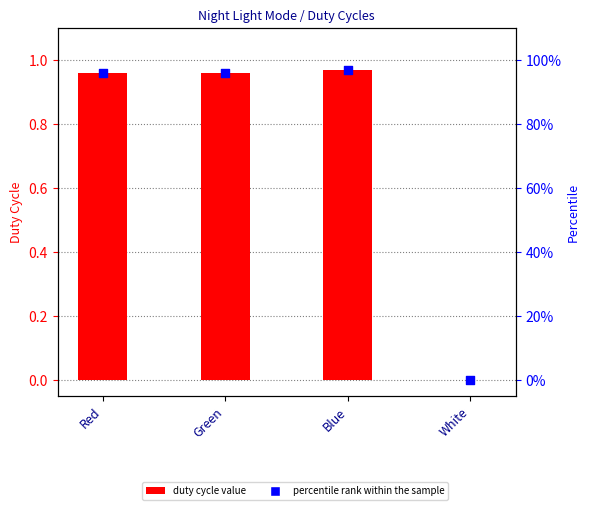

Which series has the largest total across all categories?

col_1